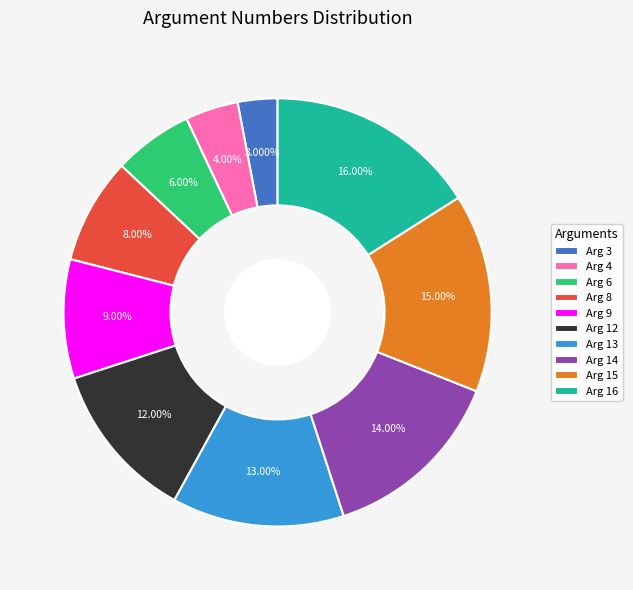

To the nearest percent, what is the difference between the largest and smallest slice percentages?

13%